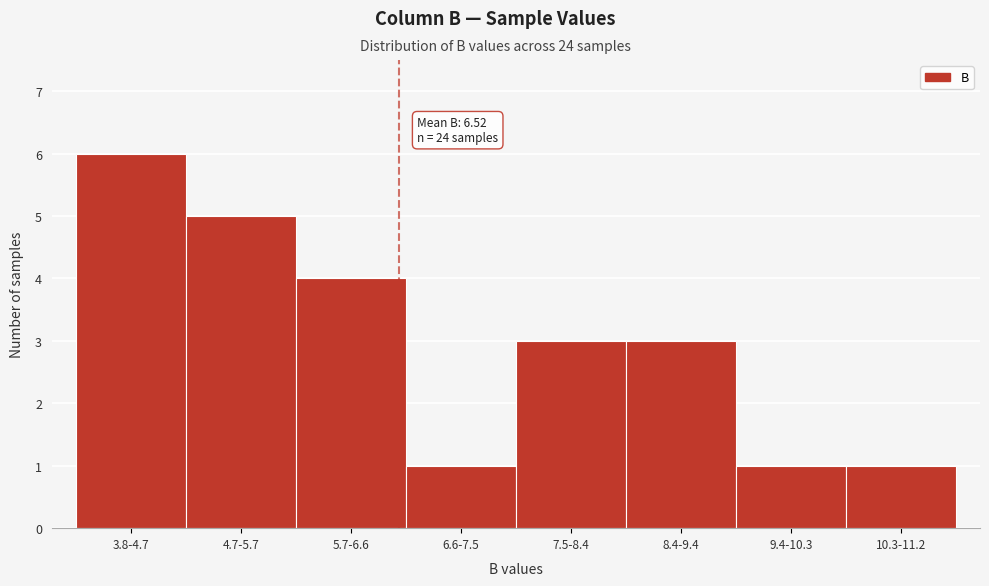

Reading left to right, what are all the values shown in this chart?

6	5	4	1	3	3	1	1